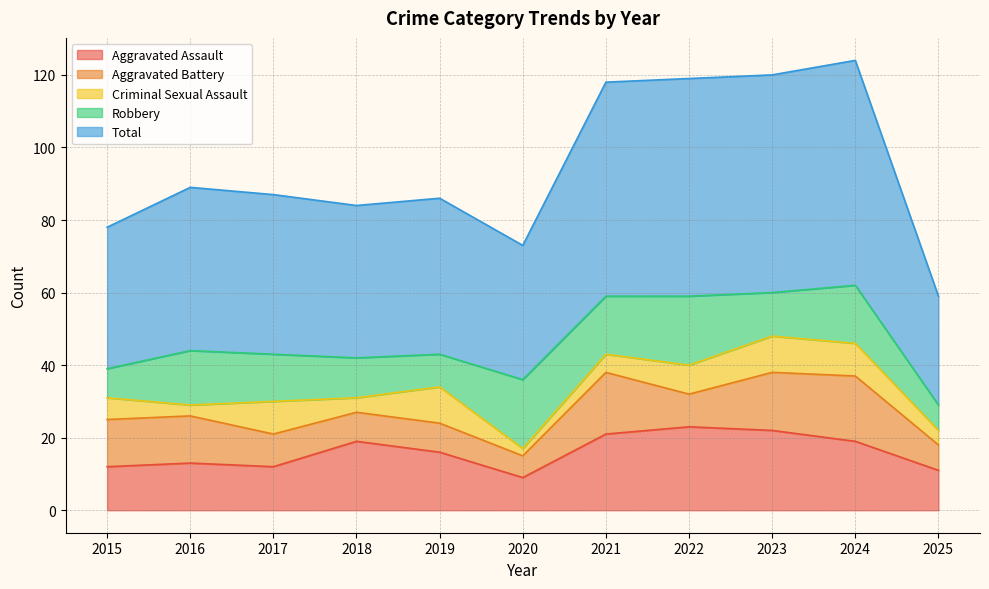

Reading left to right, extract all data points from this chart.

Aggravated Assault: 12	13	12	19	16	9	21	23	22	19	11
Aggravated Battery: 13	13	9	8	8	6	17	9	16	18	7
Criminal Sexual Assault: 6	3	9	4	10	2	5	8	10	9	4
Robbery: 8	15	13	11	9	19	16	19	12	16	7
Total: 39	45	44	42	43	37	59	60	60	62	30